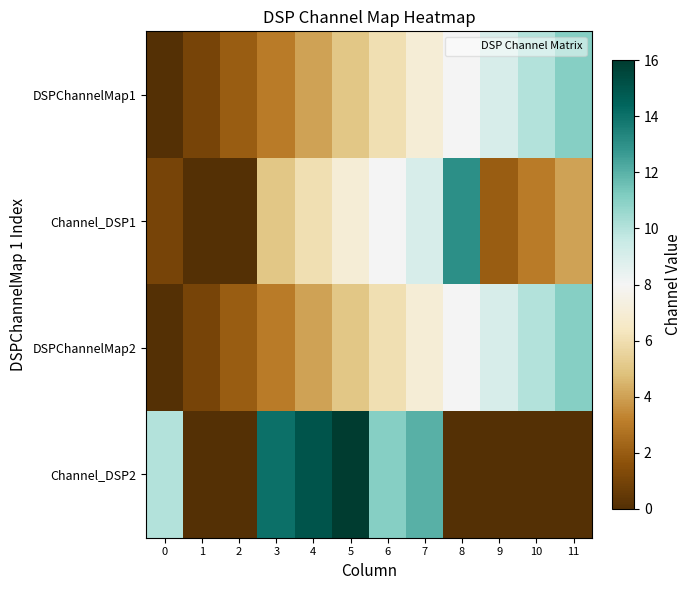

At which category is the sum across all series the highest?

7